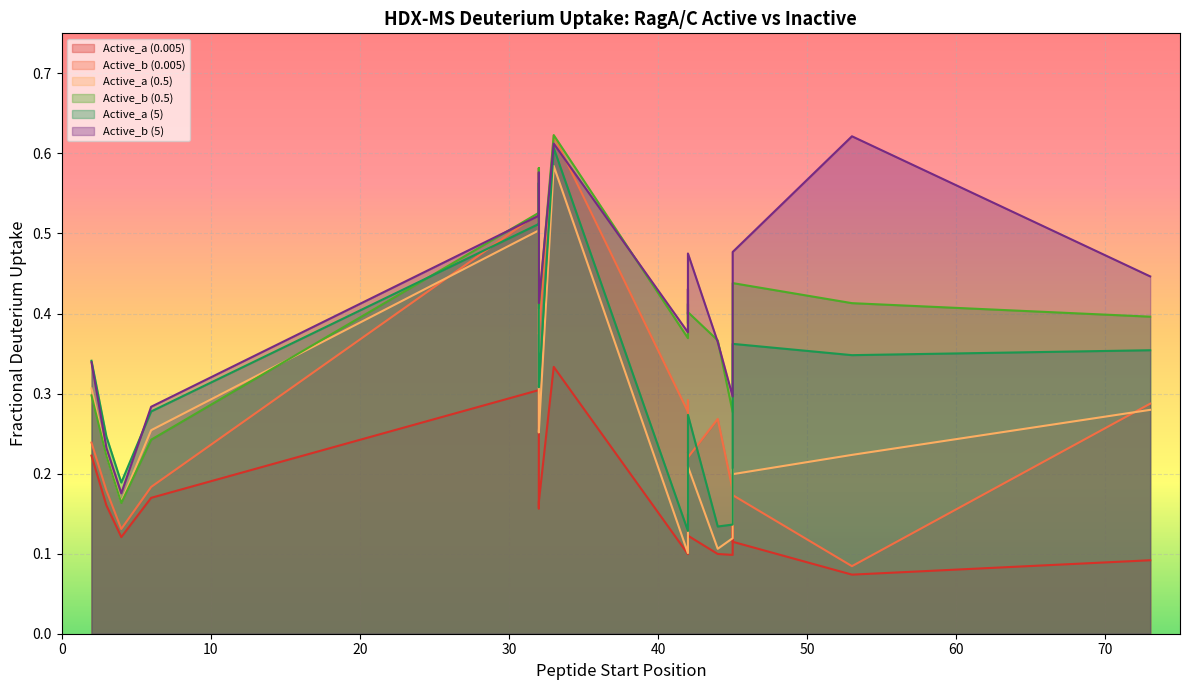

Reading left to right, list all the values displayed in this chart.

Active_a (0.005): 2=0.2	3=0.2	4=0.1	6=0.2	32=0.3	32=0.3	32=0.2	32=0.2	32=0.2	33=0.3	42=0.1	42=0.1	42=0.1	42=0.1	44=0.1	45=0.1	45=0.1	45=0.1	53=0.1	73=0.1
Active_b (0.005): 2=0.2	3=0.2	4=0.1	6=0.2	32=0.5	32=0.6	32=0.6	32=0.4	32=0.4	33=0.6	42=0.3	42=0.3	42=0.2	42=0.2	44=0.3	45=0.2	45=0.2	45=0.2	53=0.1	73=0.3
Active_a (0.5): 2=0.3	3=0.2	4=0.2	6=0.3	32=0.5	32=0.5	32=0.5	32=0.3	32=0.3	33=0.6	42=0.1	42=0.2	42=0.2	42=0.2	44=0.1	45=0.1	45=0.2	45=0.2	53=0.2	73=0.3
Active_b (0.5): 2=0.3	3=0.2	4=0.2	6=0.2	32=0.5	32=0.6	32=0.6	32=0.4	32=0.4	33=0.6	42=0.4	42=0.4	42=0.4	42=0.4	44=0.4	45=0.3	45=0.3	45=0.4	53=0.4	73=0.4
Active_a (5): 2=0.3	3=0.2	4=0.2	6=0.3	32=0.5	32=0.6	32=0.5	32=0.3	32=0.3	33=0.6	42=0.1	42=0.2	42=0.2	42=0.3	44=0.1	45=0.1	45=0.3	45=0.4	53=0.3	73=0.4
Active_b (5): 2=0.3	3=0.2	4=0.2	6=0.3	32=0.5	32=0.6	32=0.6	32=0.4	32=0.4	33=0.6	42=0.4	42=0.4	42=0.4	42=0.5	44=0.4	45=0.3	45=0.3	45=0.5	53=0.6	73=0.4